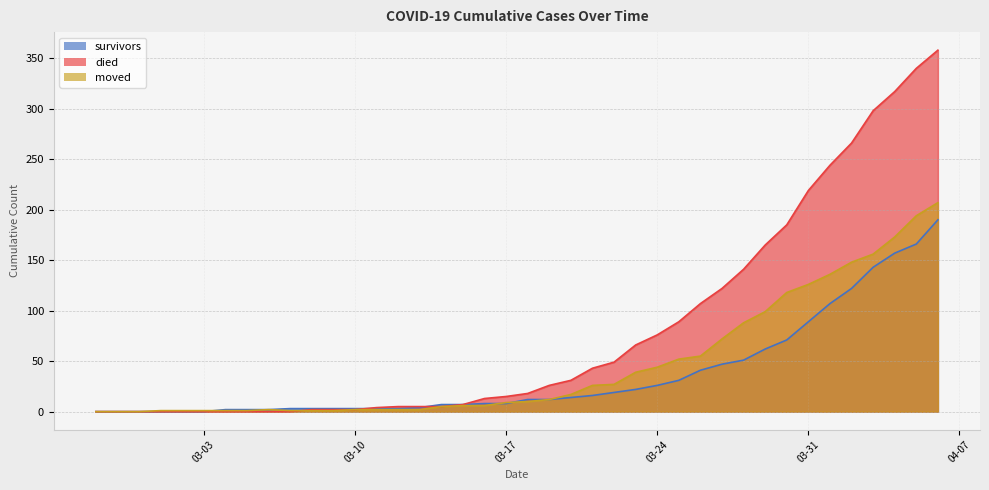

True or false: moved has a value of 12 at 2020-03-19.

True